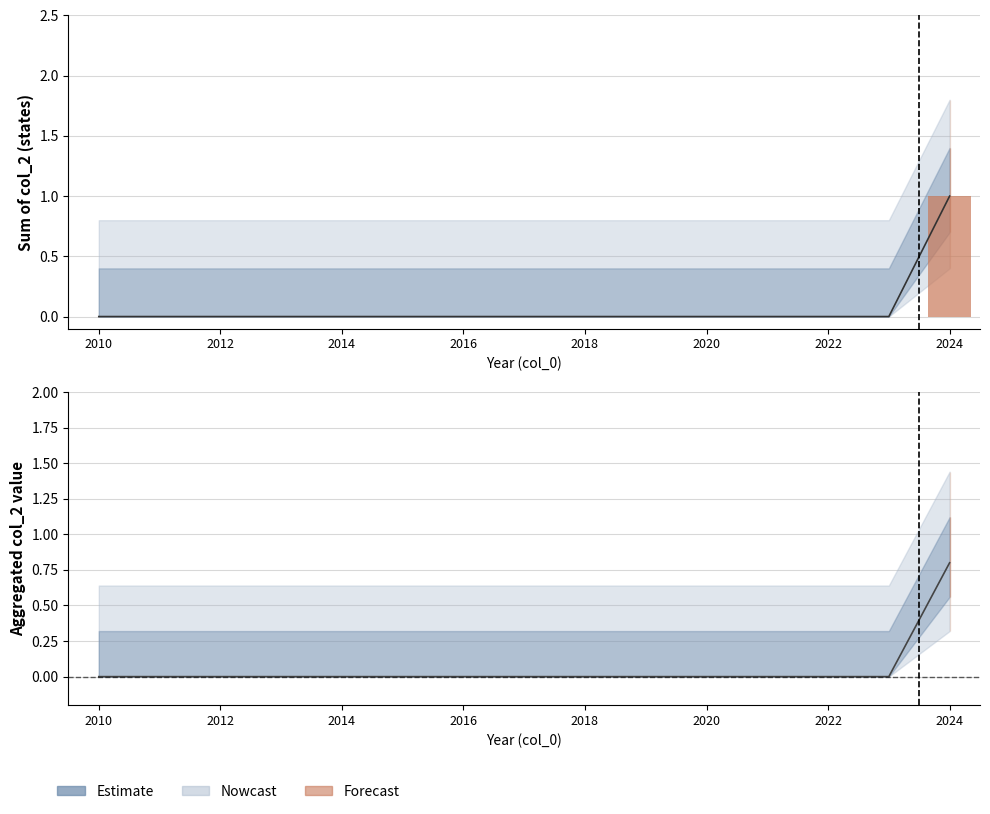

The value of Observed at 2020 is 0.0. True or false?

True